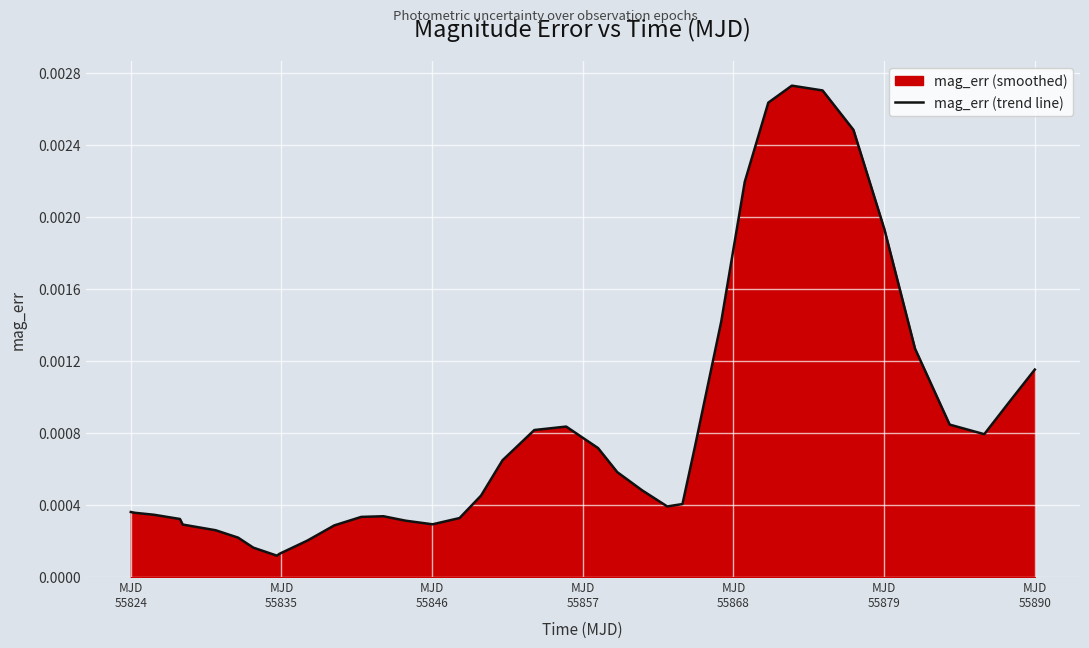

True or false: the data shows 0.0 at MJD
55890.

True